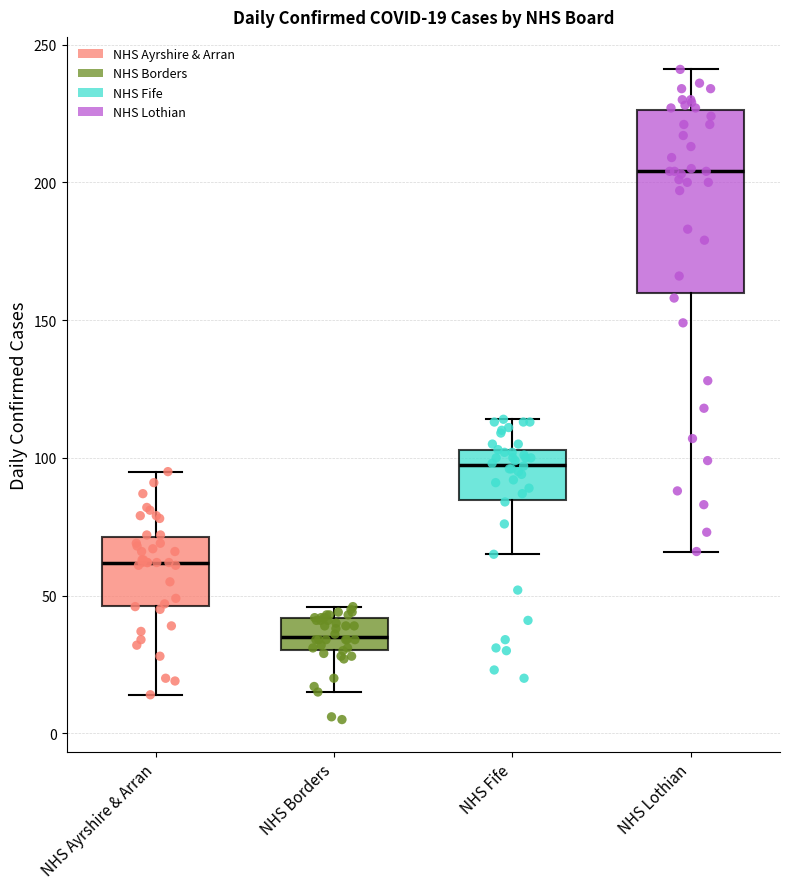

Which box's median line is the highest?

NHS Lothian